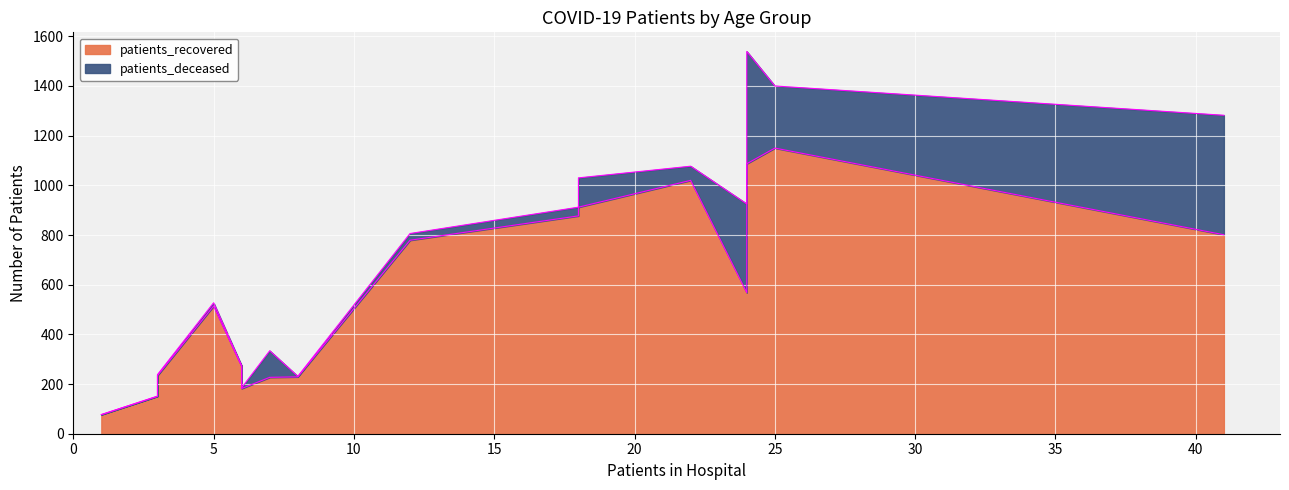

At 50 - 54, list the series in order from smallest to largest.

patients_deceased, patients_recovered